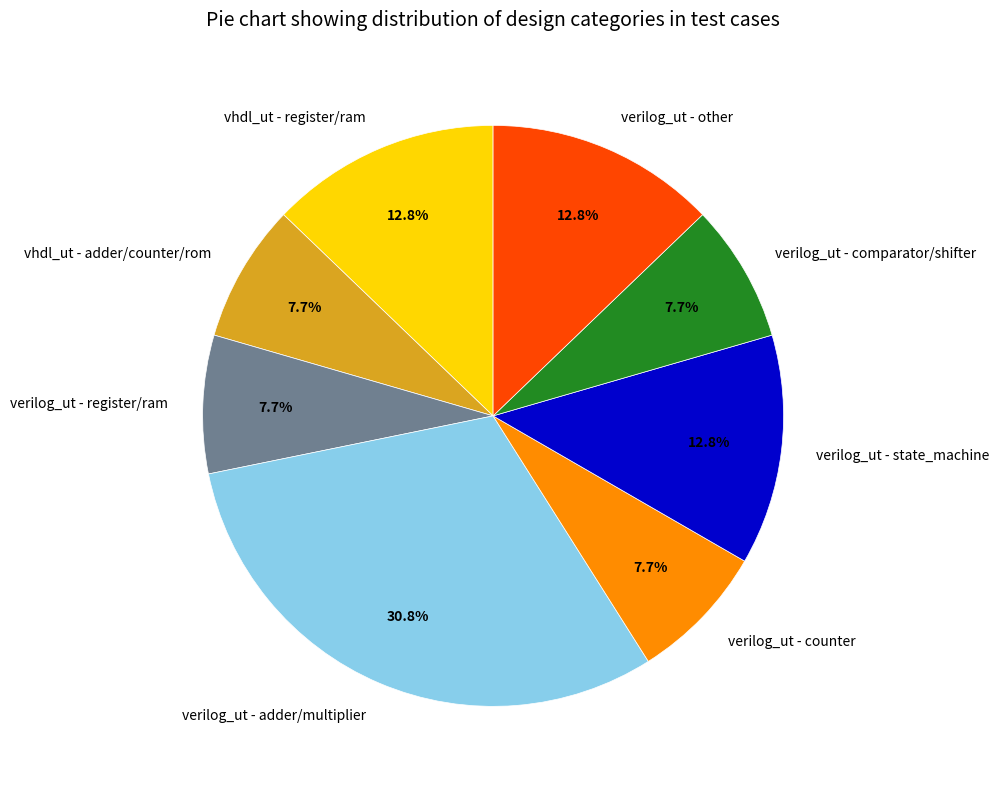

Does any single category account for the majority?

No